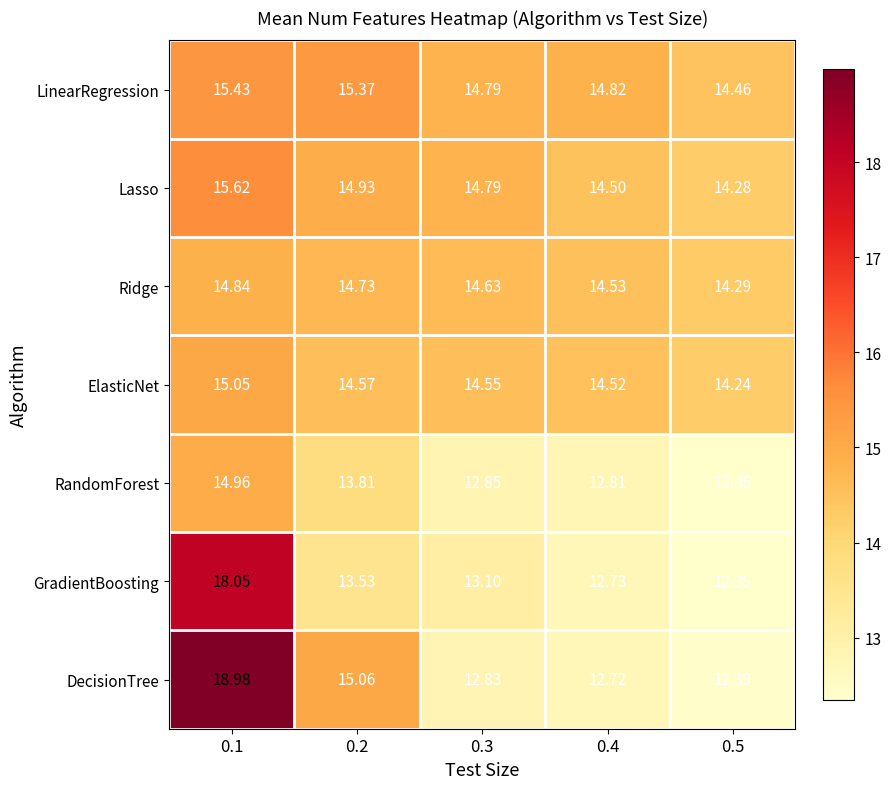

Which series has the largest total across all categories?

LinearRegression